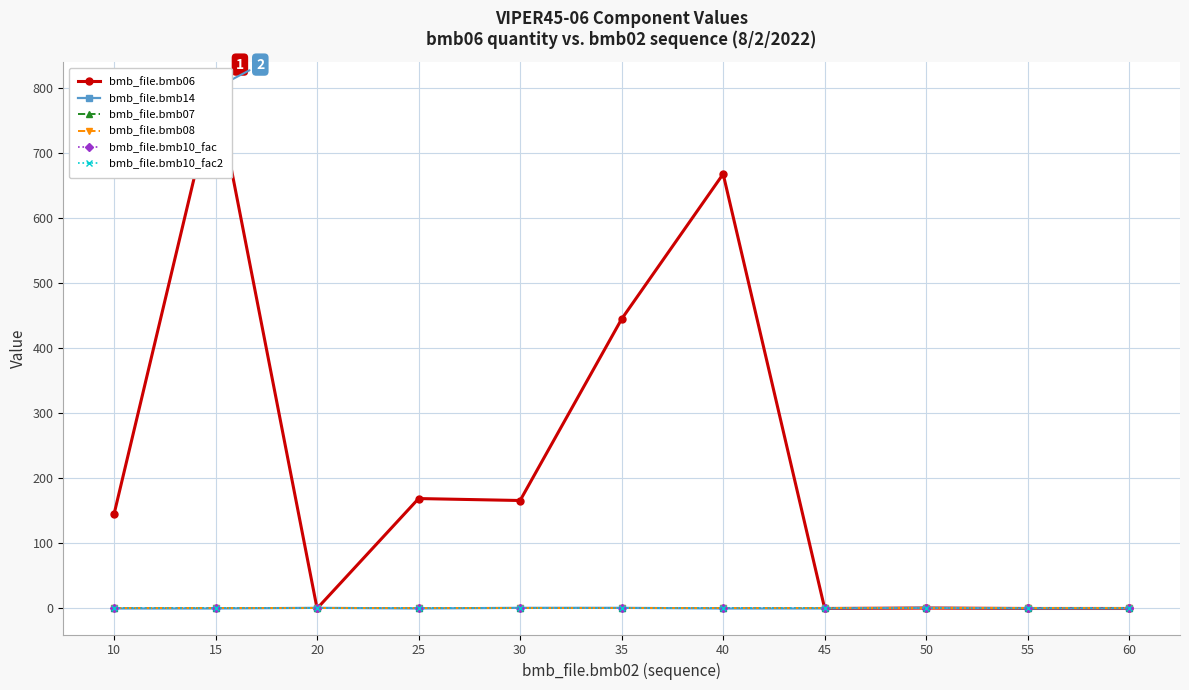

What is the average value of the bmb_file.bmb06 series?

217.6